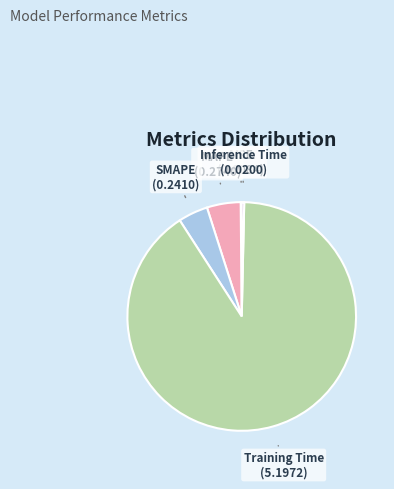

Is there any slice that represents more than half of the pie?

Yes